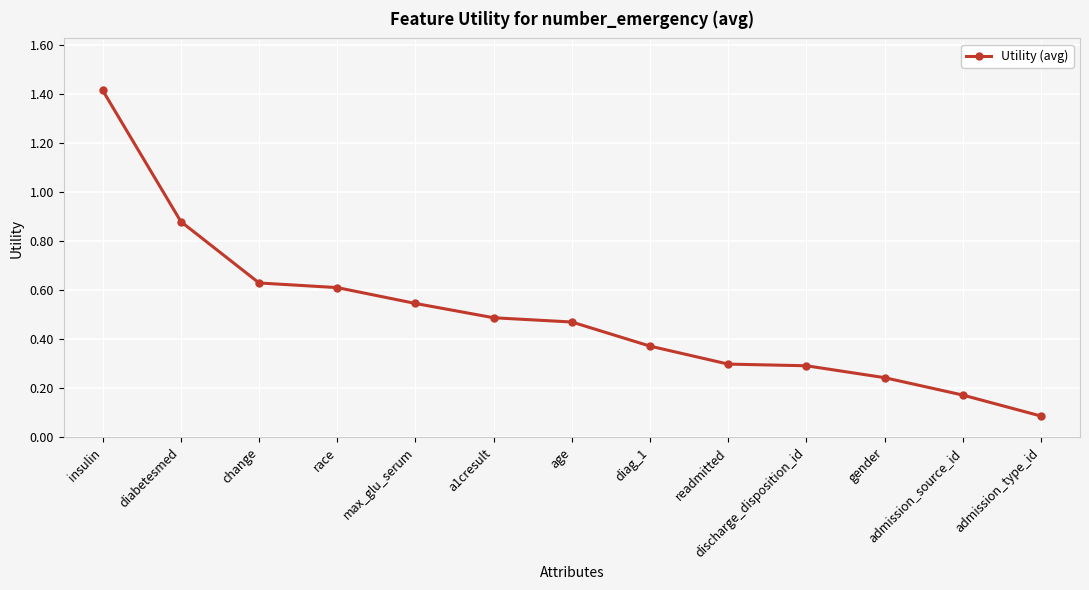

What is the label of the 7th point from the right?

age